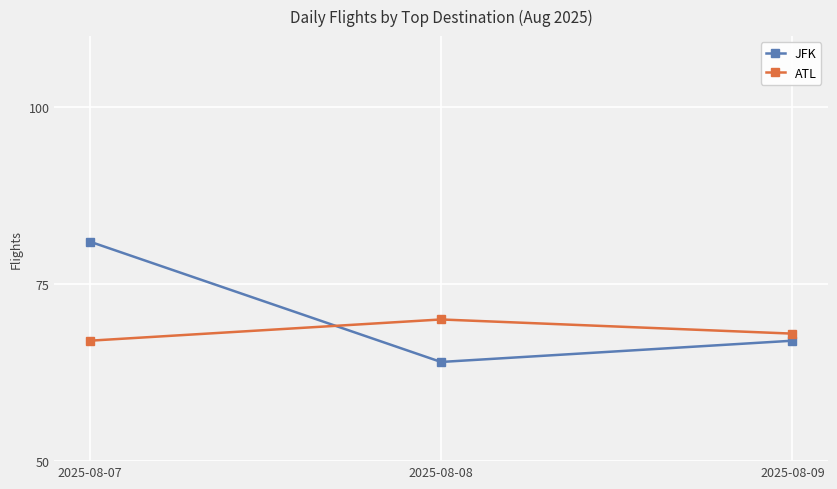

What is the difference between the maximum and minimum values in the ATL series?

3